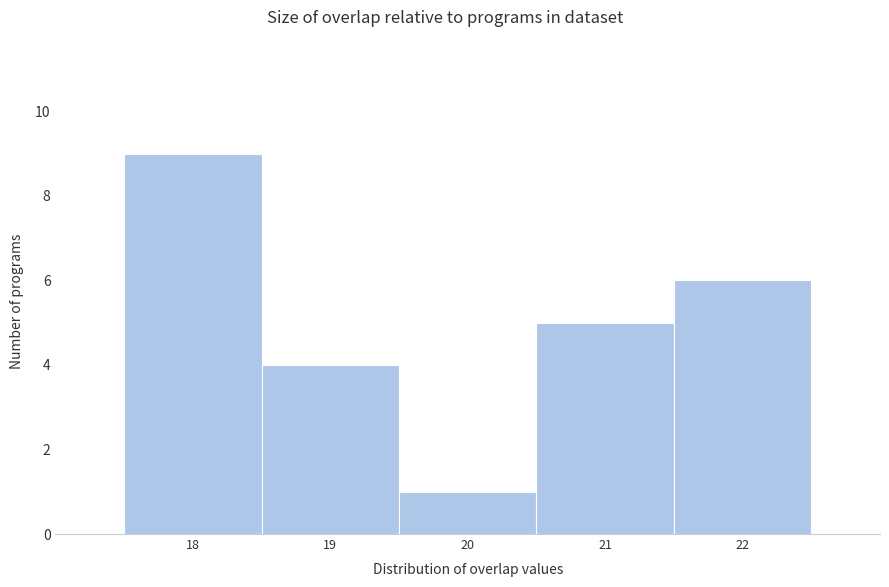

Reading left to right, list every bar in this chart as the range it spans on the x-axis followed by its height. The values are not printed on the chart, so give them approximately, as read against the axis.

17.5 to 18.5: 9
18.5 to 19.5: 4
19.5 to 20.5: 1
20.5 to 21.5: 5
21.5 to 22.5: 6